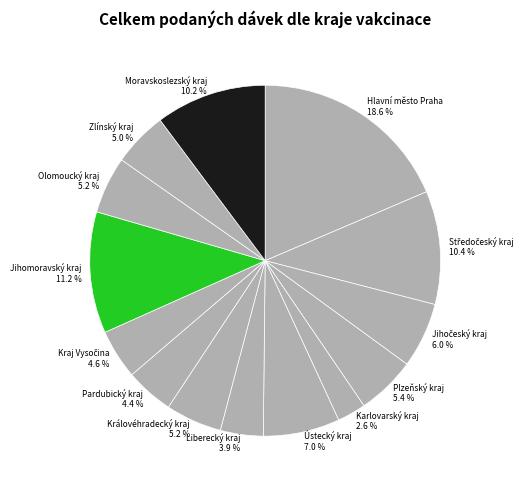

Is there any slice that represents more than half of the pie?

No